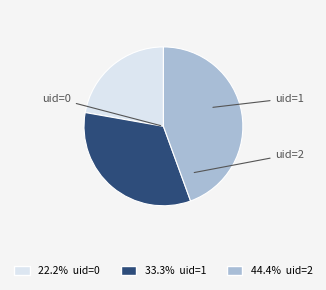

Rank the categories by value from highest to lowest.

2, 1, 0